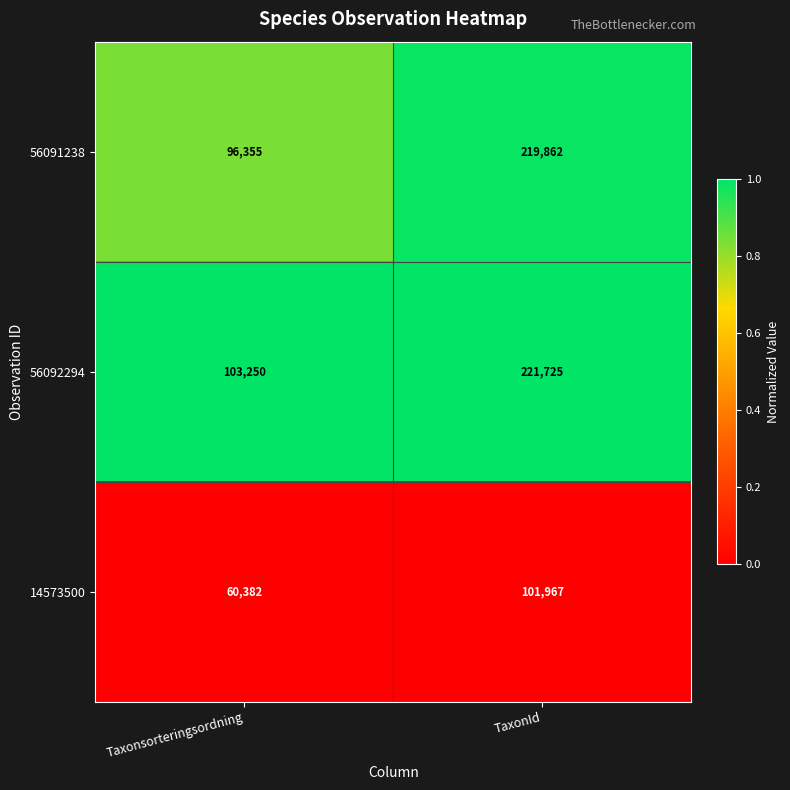

What is the sum of the 56092294 values at TaxonId and Taxonsorteringsordning?

324975